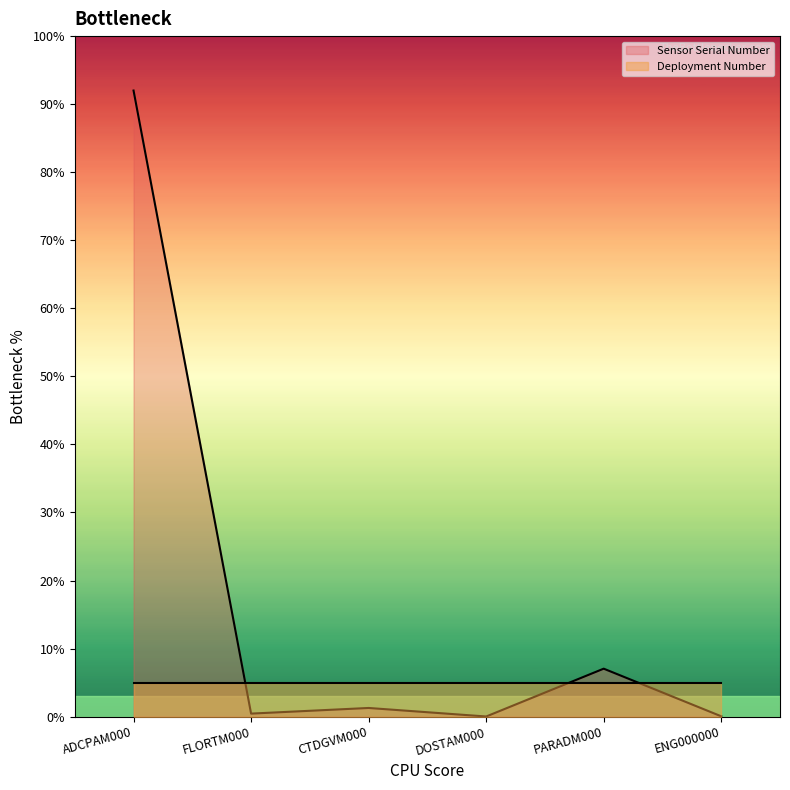

What value does the data have at CTDGVM000?

1.3